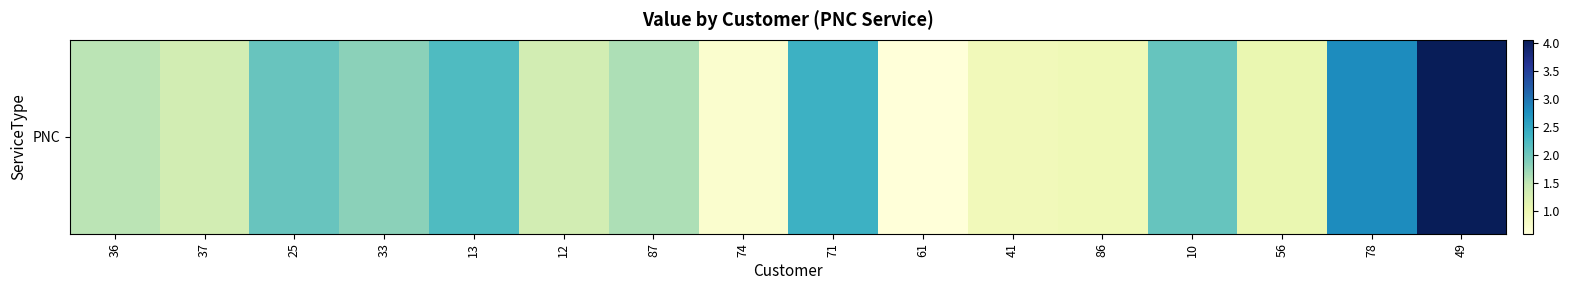

What is the difference between the values at 78 and 71?

0.4